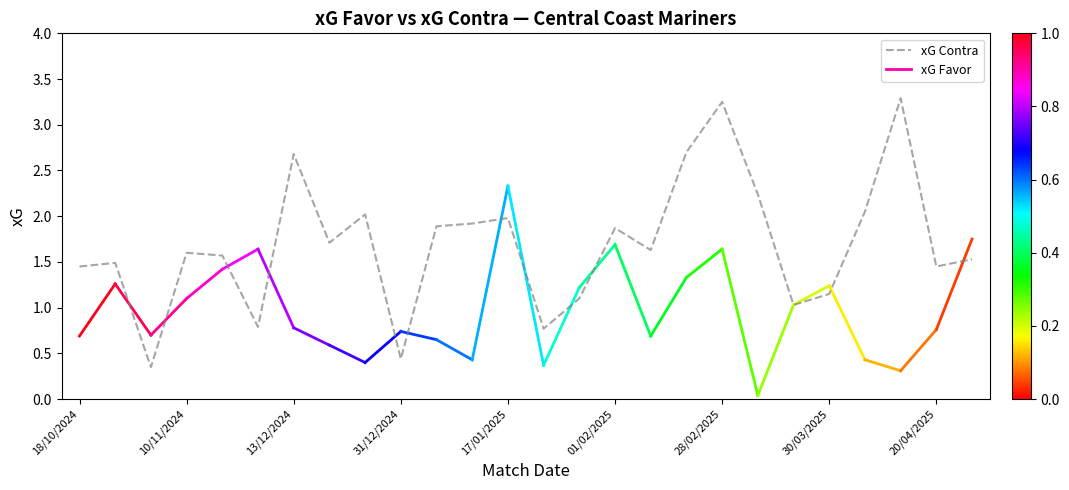

What is the difference between the maximum and minimum values?

2.9